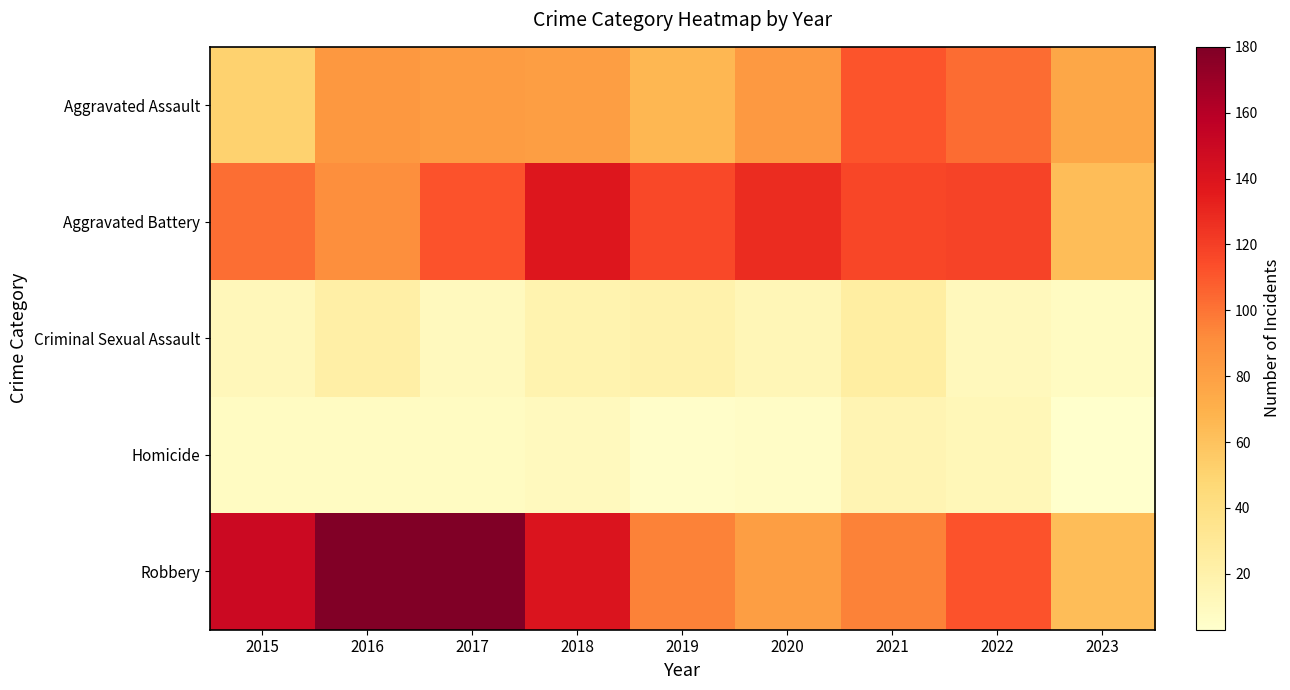

At how many categories does at least one series exceed 110?

8